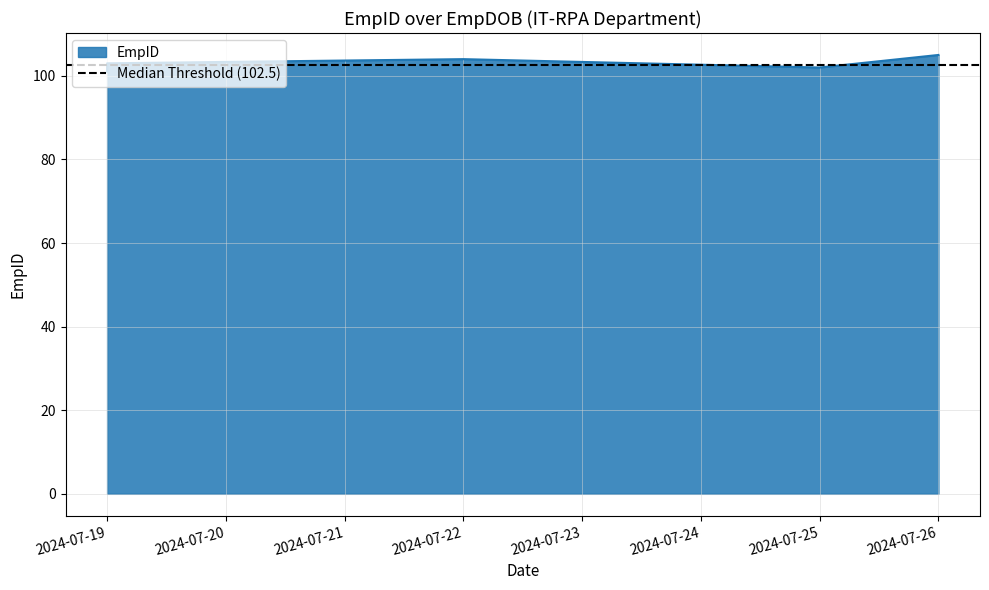

Which has a higher value, 2024-07-19 or 2024-07-22?

2024-07-22